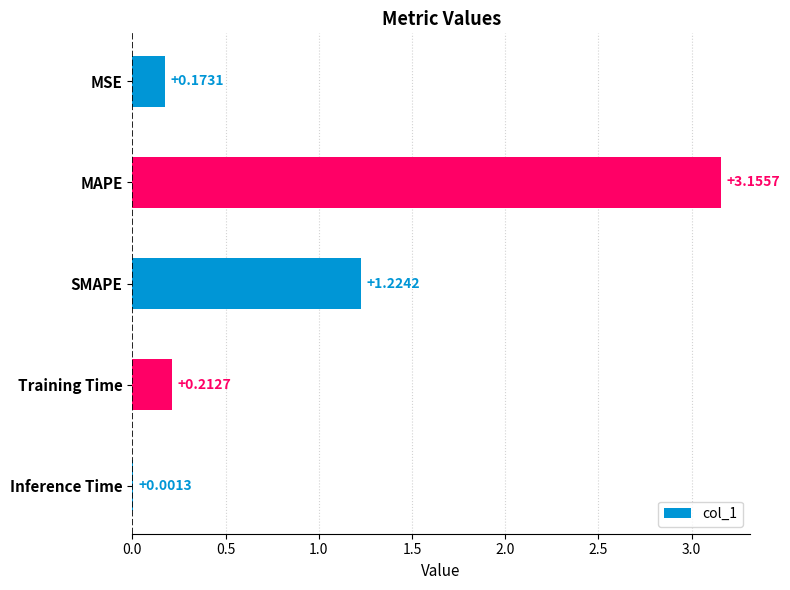

At which label is the value closest to 1?

SMAPE